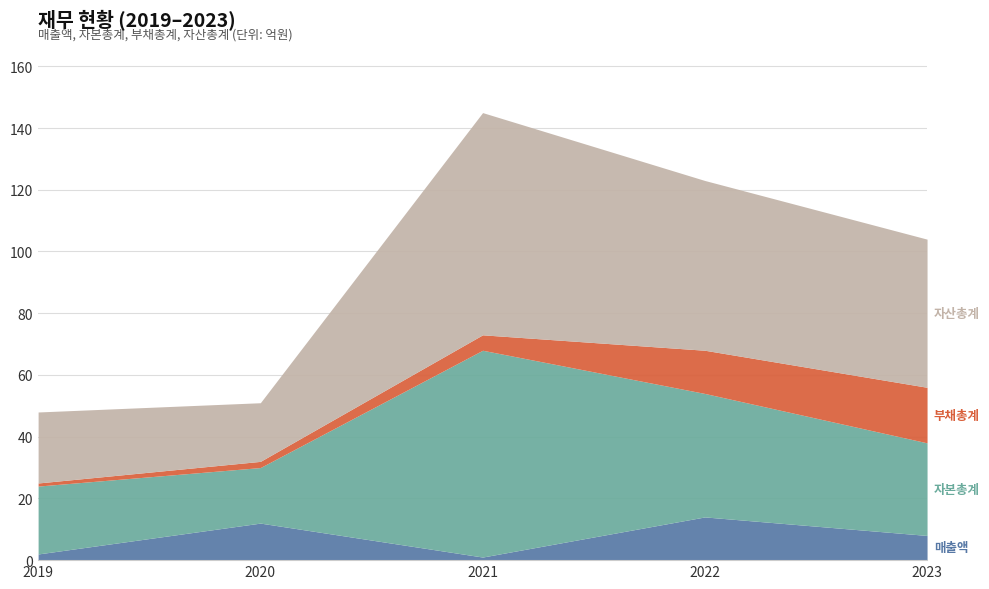

Is the value of 부채총계 at 2020 greater than the value of 자산총계 at 2019?

No